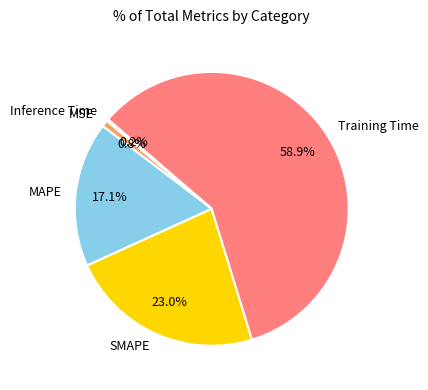

To the nearest percent, what portion does SMAPE represent?

23%